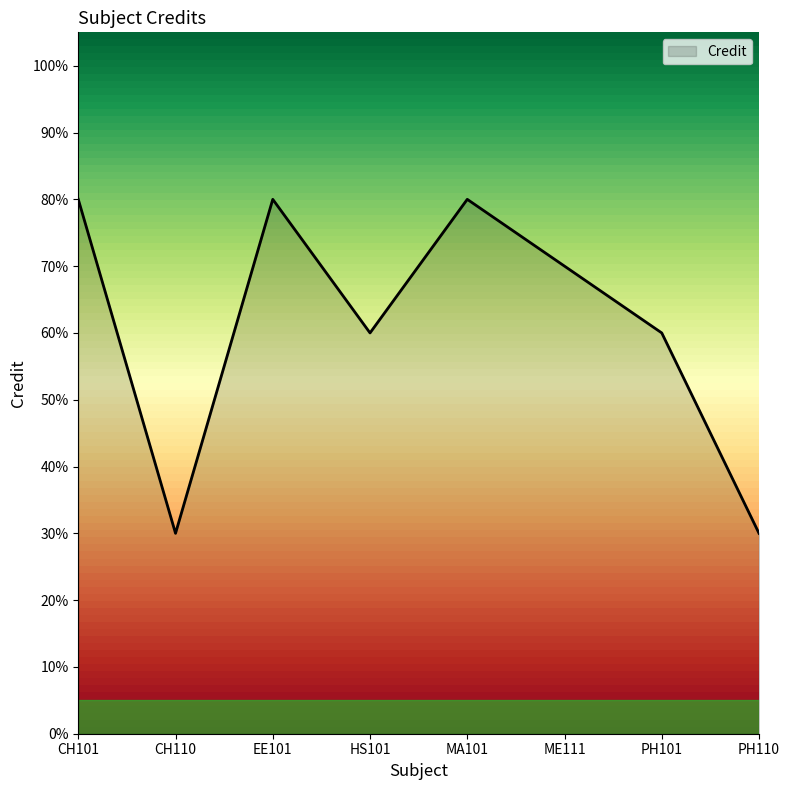

Rank the categories by value from lowest to highest.

CH110, PH110, HS101, PH101, ME111, CH101, EE101, MA101